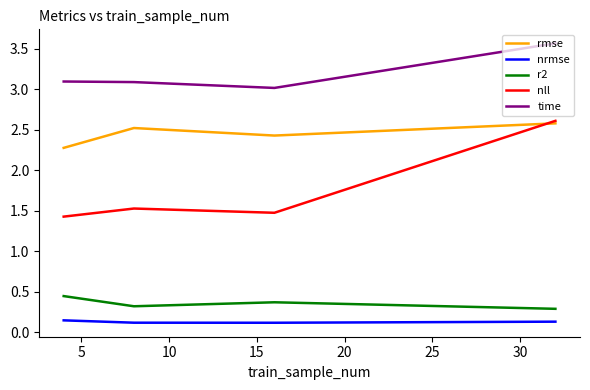

Which series has the largest total across all categories?

time